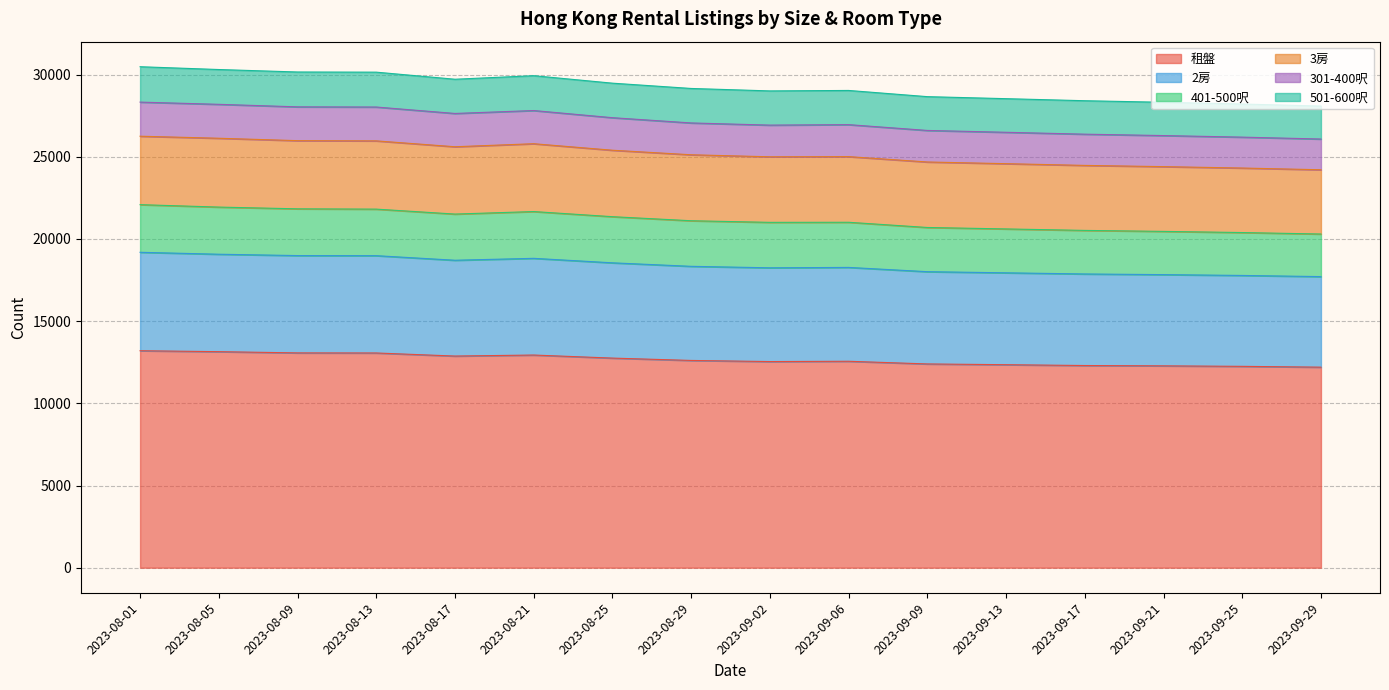

The value of 租盤 at 2023-08-09 is 4434. True or false?

False